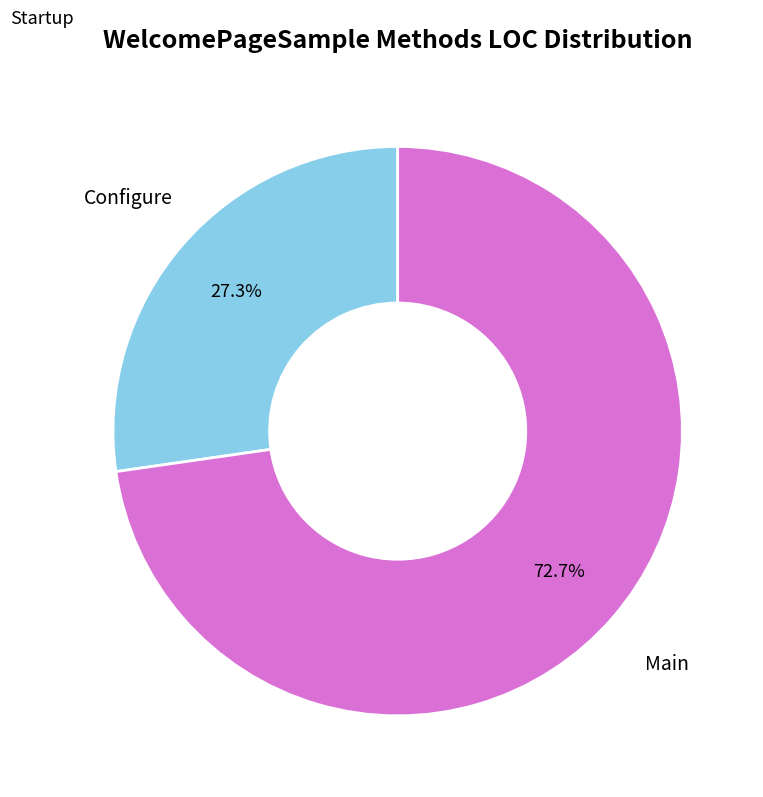

Which has a higher value, Main or Configure?

Main